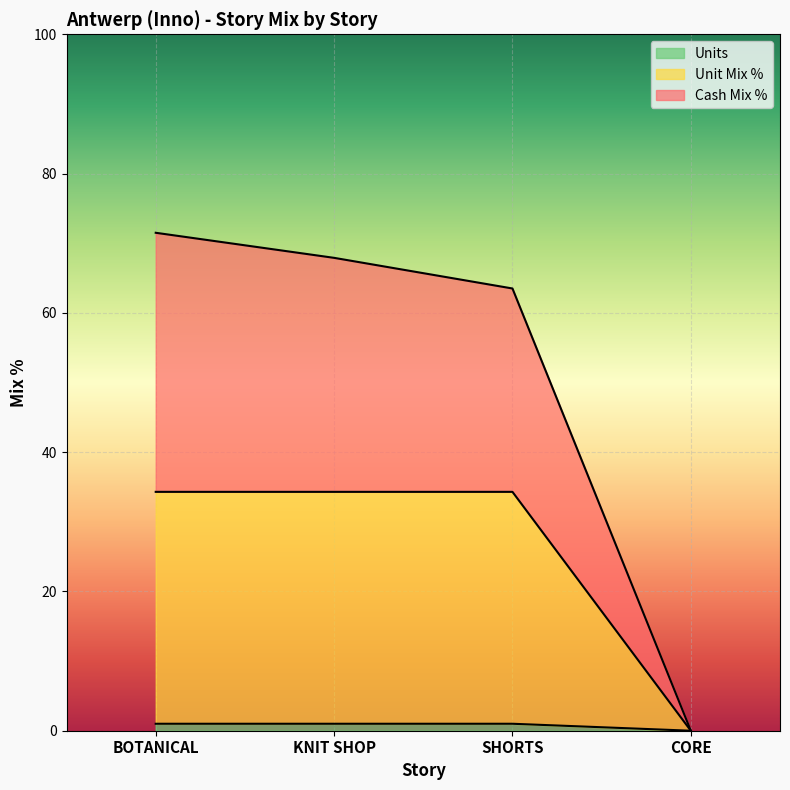

Does the chart display data point markers on the line(s)?

No